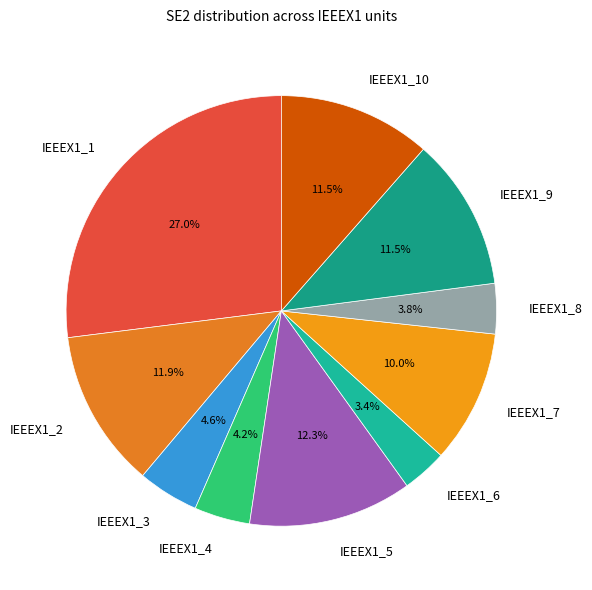

Combined, what portion of the pie is IEEEX1_7 and IEEEX1_3?

14.6%